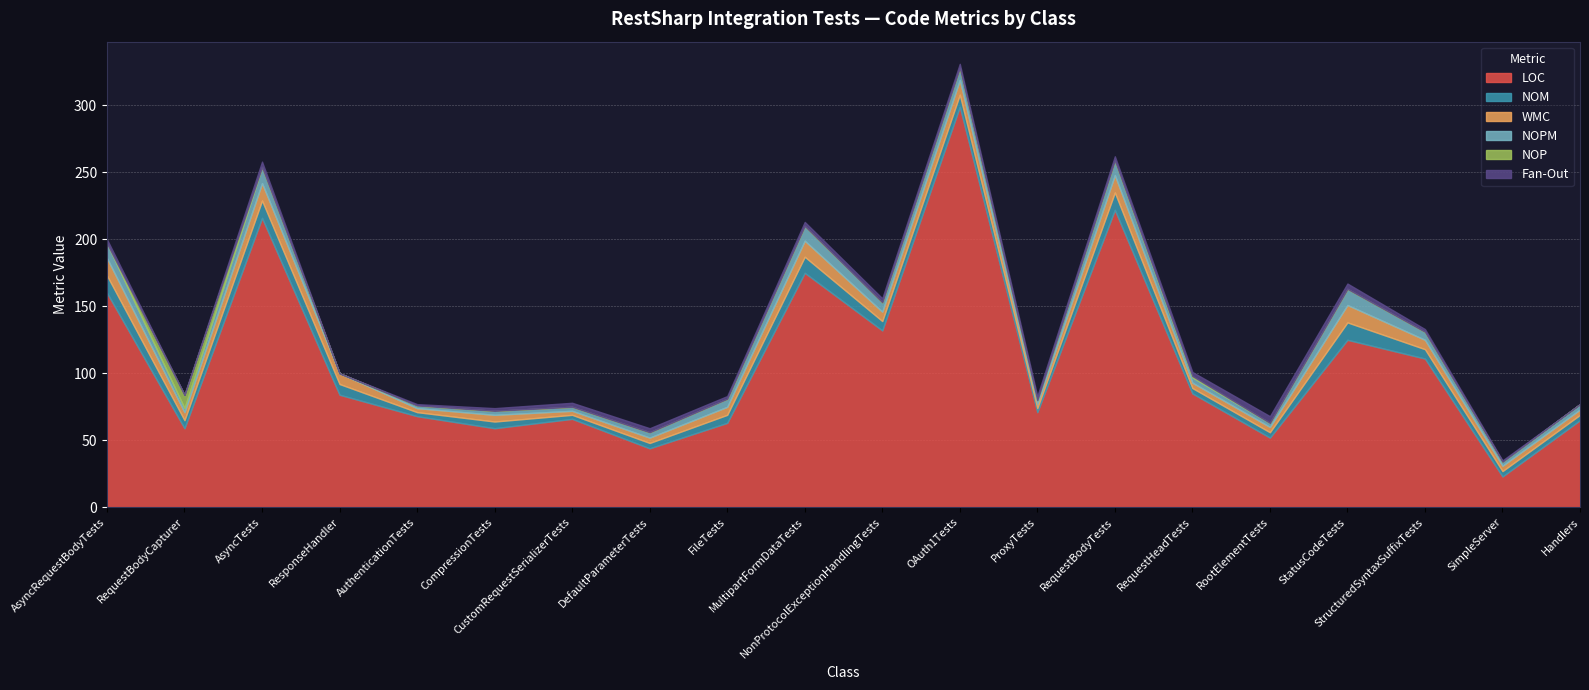

Rank the categories by LOC value from lowest to highest.

SimpleServer, DefaultParameterTests, RootElementTests, RequestBodyCapturer, CompressionTests, FileTests, Handlers, CustomRequestSerializerTests, AuthenticationTests, ProxyTests, ResponseHandler, RequestHeadTests, StructuredSyntaxSuffixTests, StatusCodeTests, NonProtocolExceptionHandlingTests, AsyncRequestBodyTests, MultipartFormDataTests, AsyncTests, RequestBodyTests, OAuth1Tests